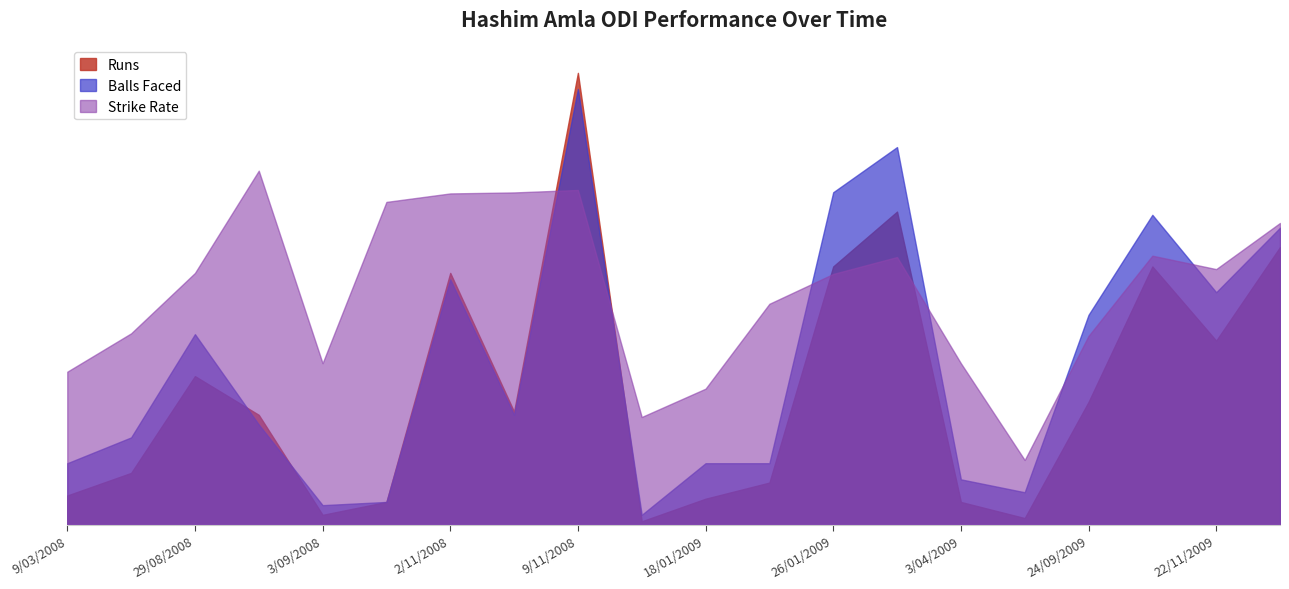

How many interior local valleys does the Balls series have?

5